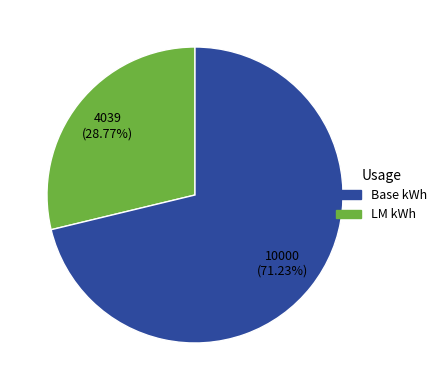

Is there a majority slice in this chart?

Yes